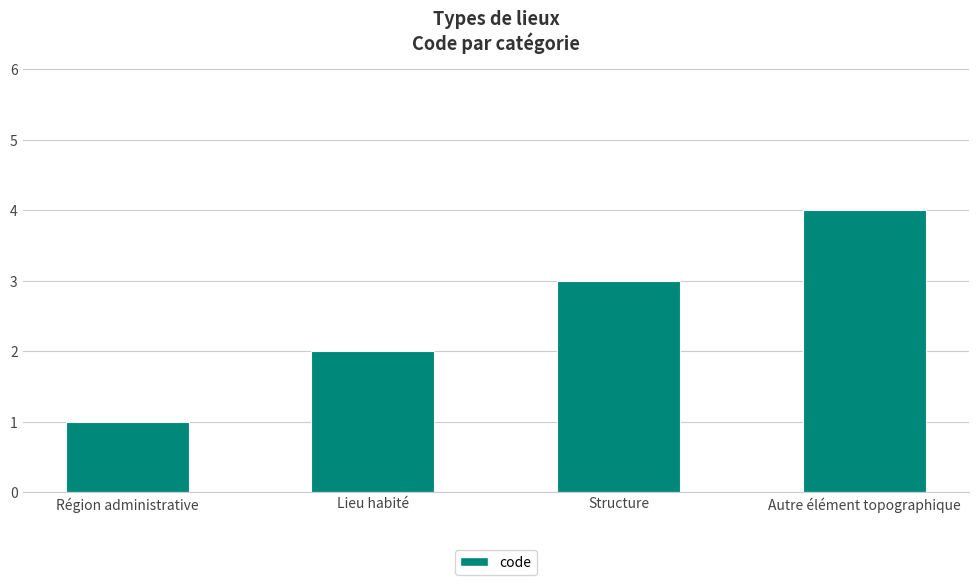

Reading left to right, list all the values displayed in this chart.

1	2	3	4